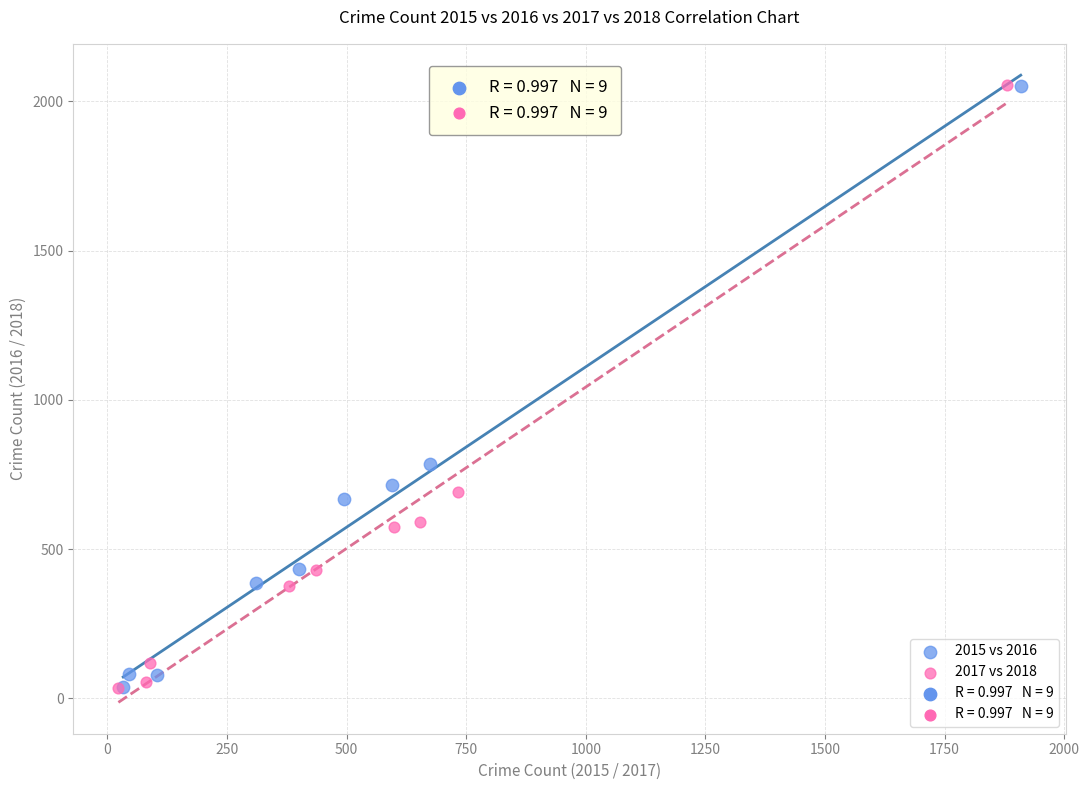

Which series has the largest Y range (max minus min)?

2017 vs 2018